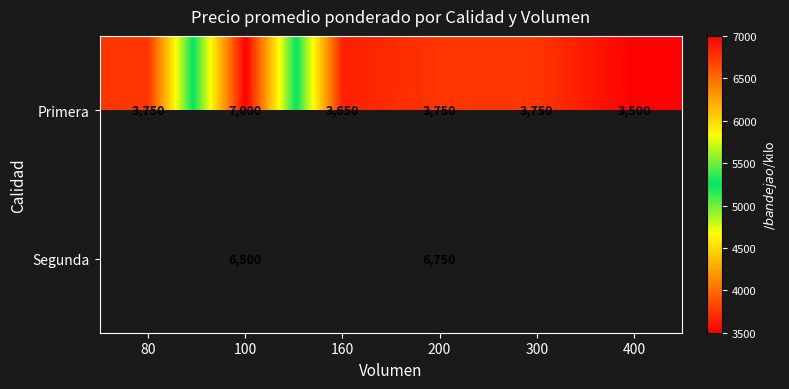

Rank the series at 100 from highest to lowest value.

Primera, Segunda